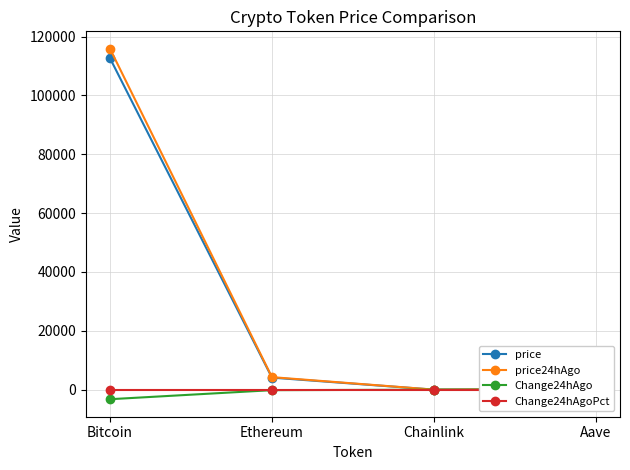

True or false: price24hAgo has a value of 115829.0 at Bitcoin.

True